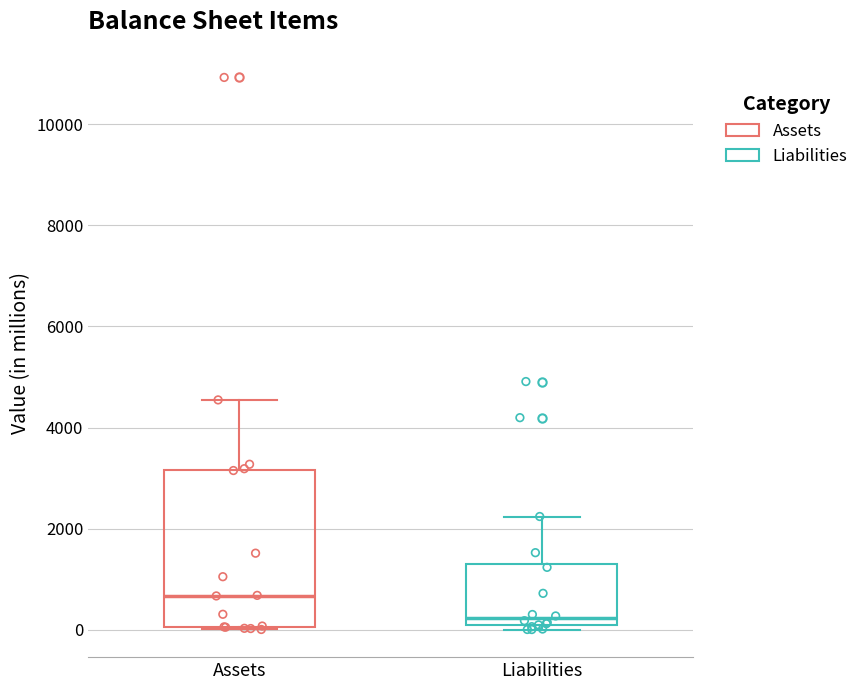

Where is the upper edge of the box for Assets on the y-axis? The values are not printed on the chart, so give them approximately, as read against the axis.

3200